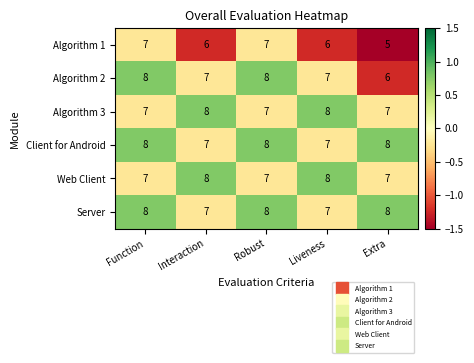

True or false: Client for Android has a value of 10 at Liveness.

False